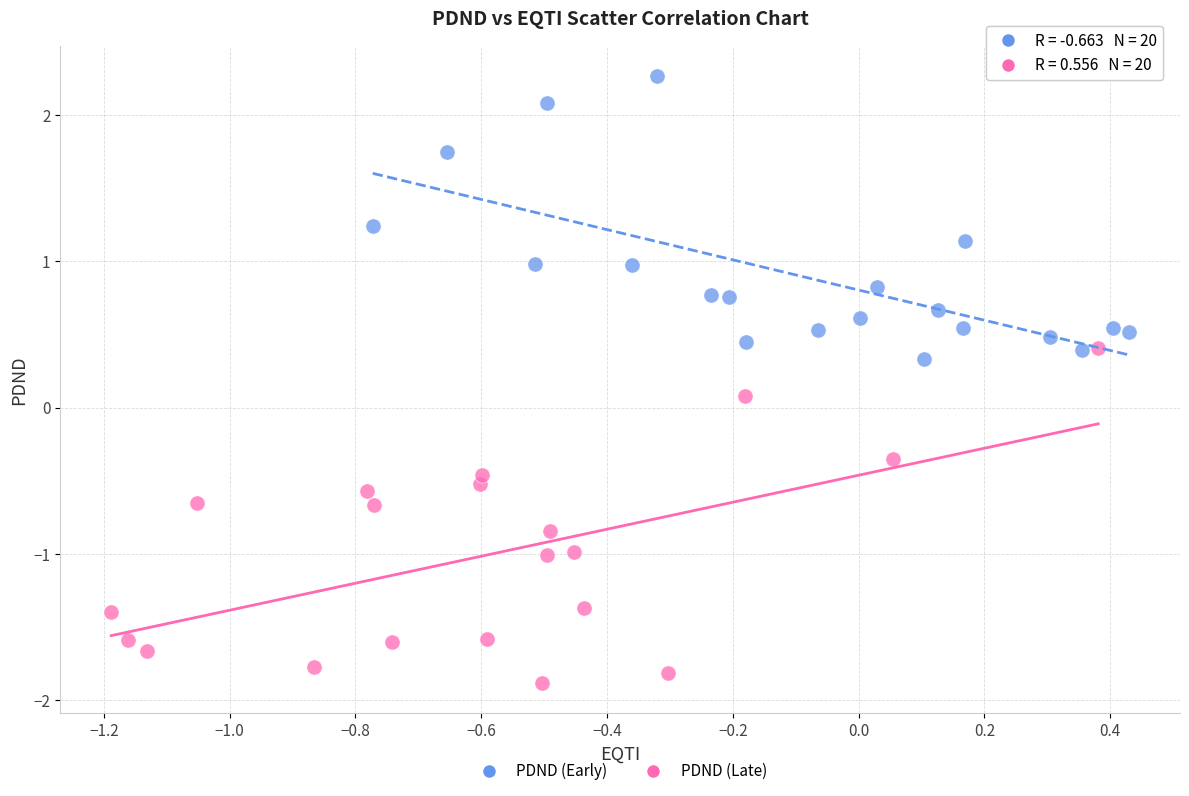

Which series reaches the minimum Y coordinate?

PDND (Late)